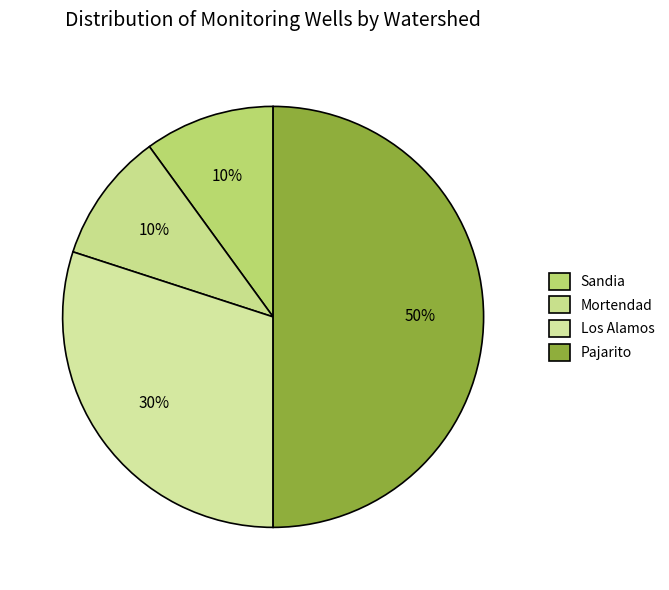

Count the number of slices in the pie.

4